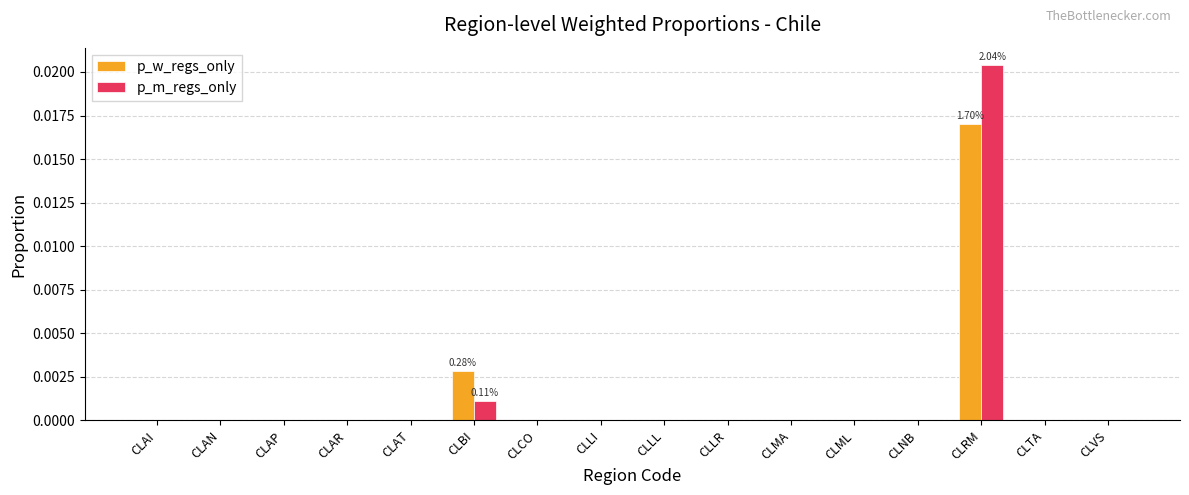

At which category is the sum across all series the highest?

CLRM